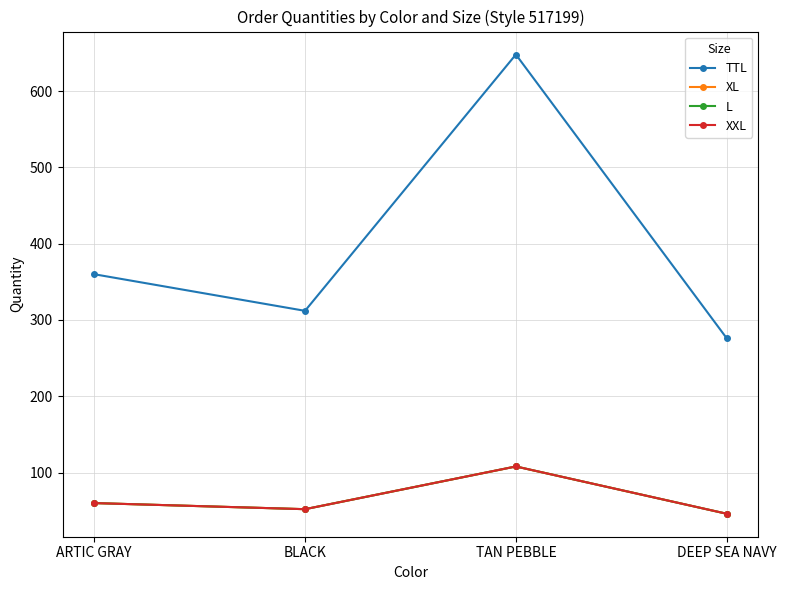

Is this an area chart (filled region under the line)?

No